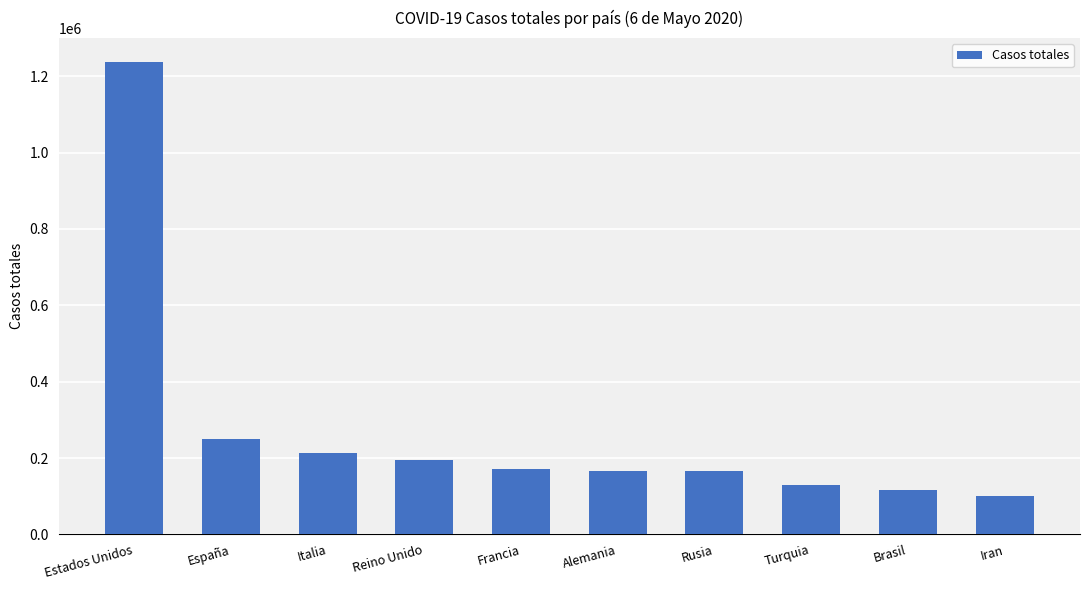

True or false: the data shows 250561 at España.

True